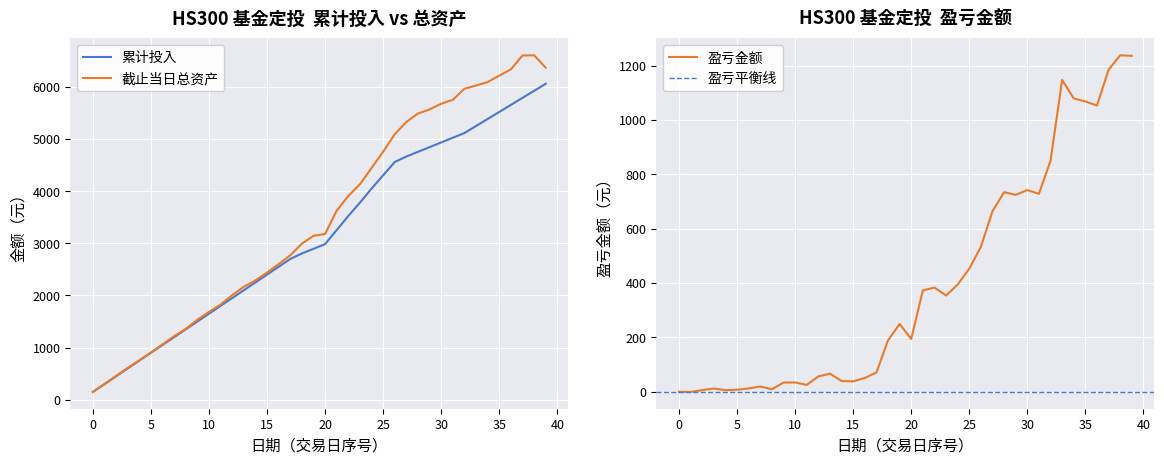

The 截止当日总资产 series shows 1508.2 at 20190213. True or false?

False